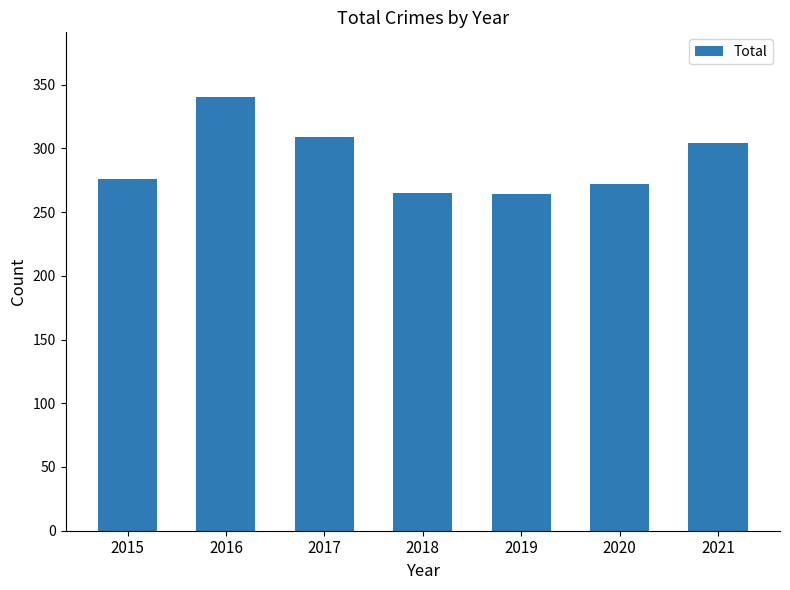

The chart shows a value of 343 at 2019. True or false?

False